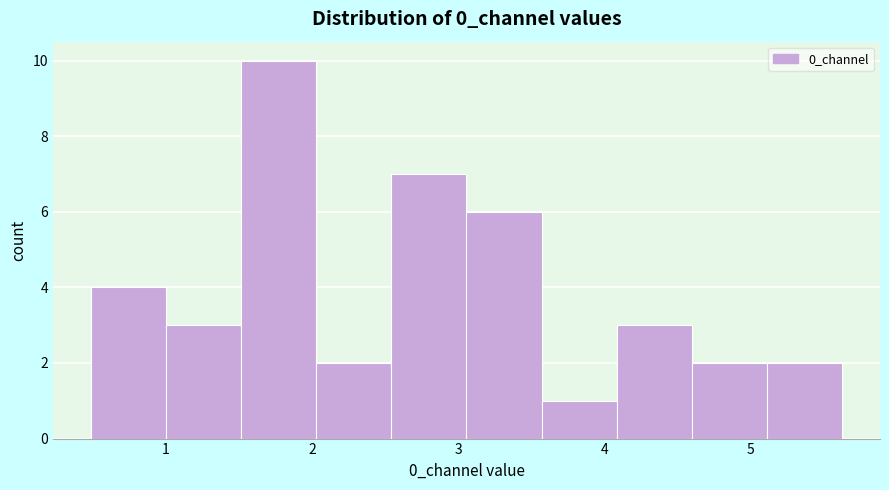

Reading left to right, transcribe this chart: for each bar, give the range it covers on the x-axis and its height. Neither the bar edges nor the heights are printed on the chart, so give them approximately, as read against the axes.

0.5 to 1.0: 4
1.0 to 1.5: 3
1.5 to 2.0: 10
2.0 to 2.5: 2
2.5 to 3.1: 7
3.1 to 3.6: 6
3.6 to 4.1: 1
4.1 to 4.6: 3
4.6 to 5.1: 2
5.1 to 5.6: 2